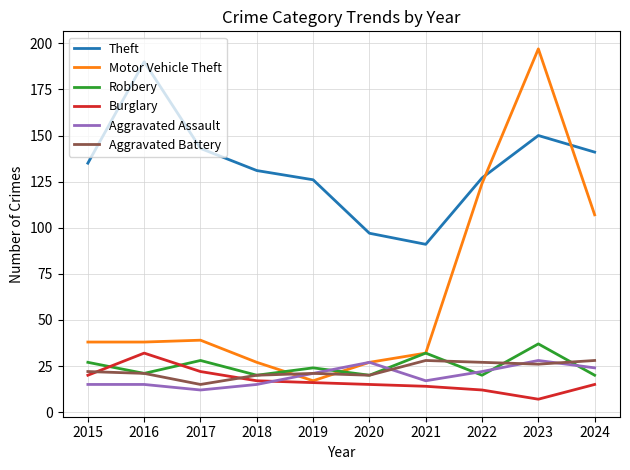

At which category does Theft reach its first local peak?

2016